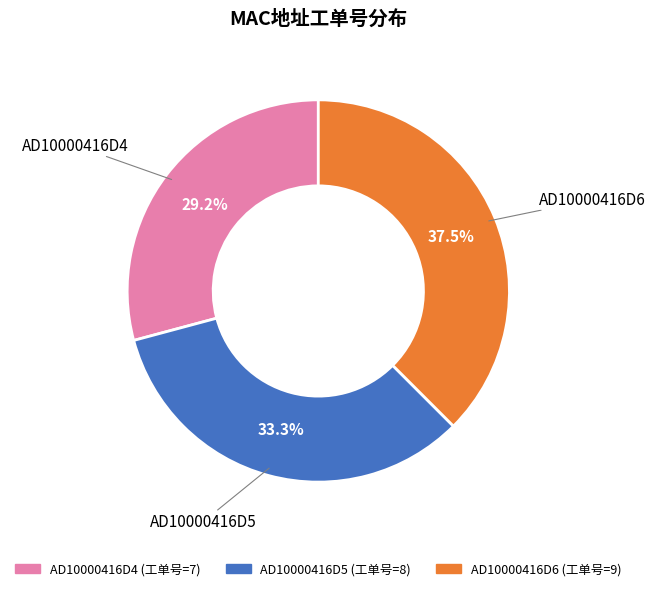

Is AD10000416D4 the majority of the pie?

No